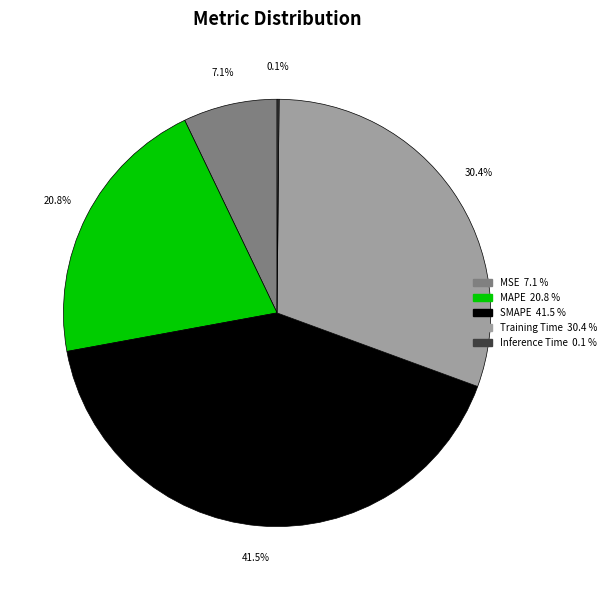

What portion of the pie excludes SMAPE?

58.5%